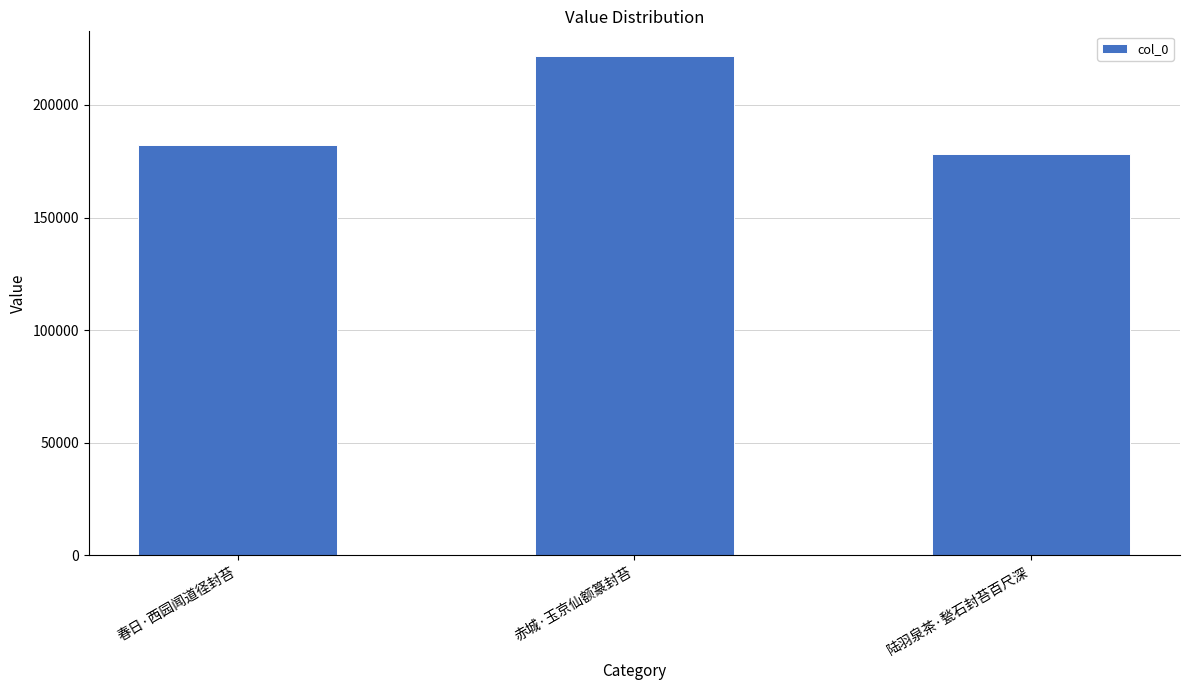

How many data points does each series have?

3